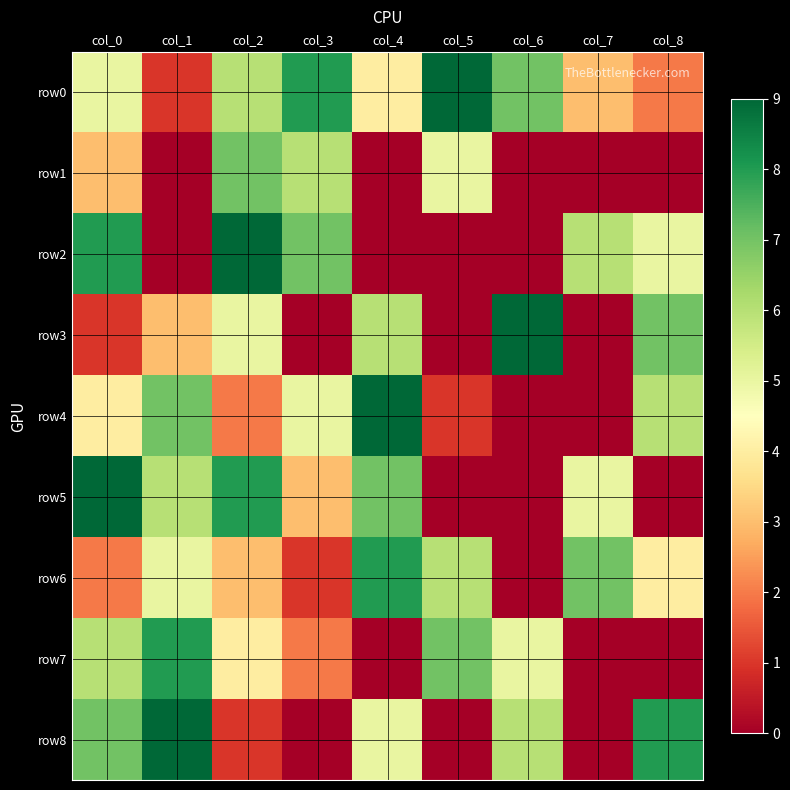

Which series changed the most between col_2 and col_6?

row2